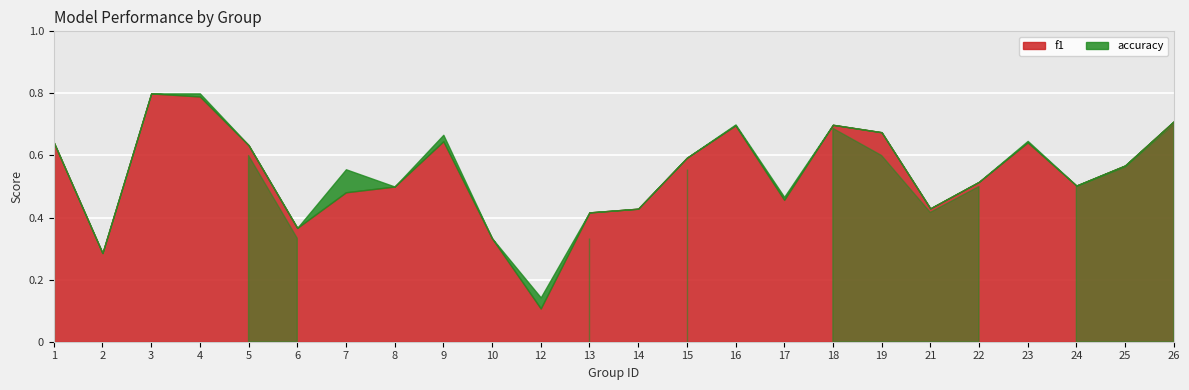

Is it true that accuracy equals 0.6 at 1?

True